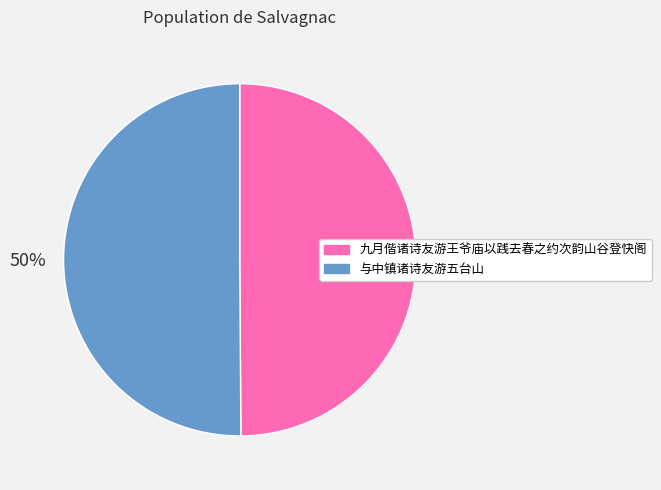

Approximately how many times larger is the value at 与中镇诸诗友游五台山 compared to 九月偕诸诗友游王爷庙以践去春之约次韵山谷登快阁?

1.0